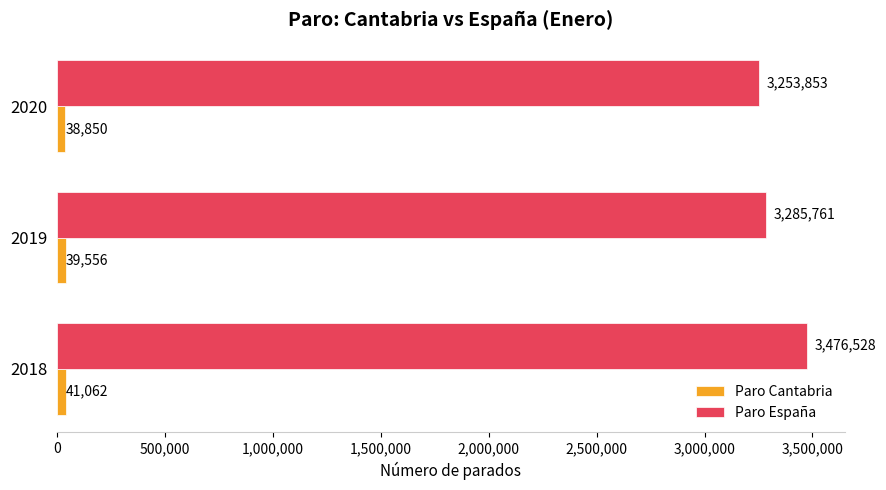

How many Paro España values are between 3253853 and 3476528?

3